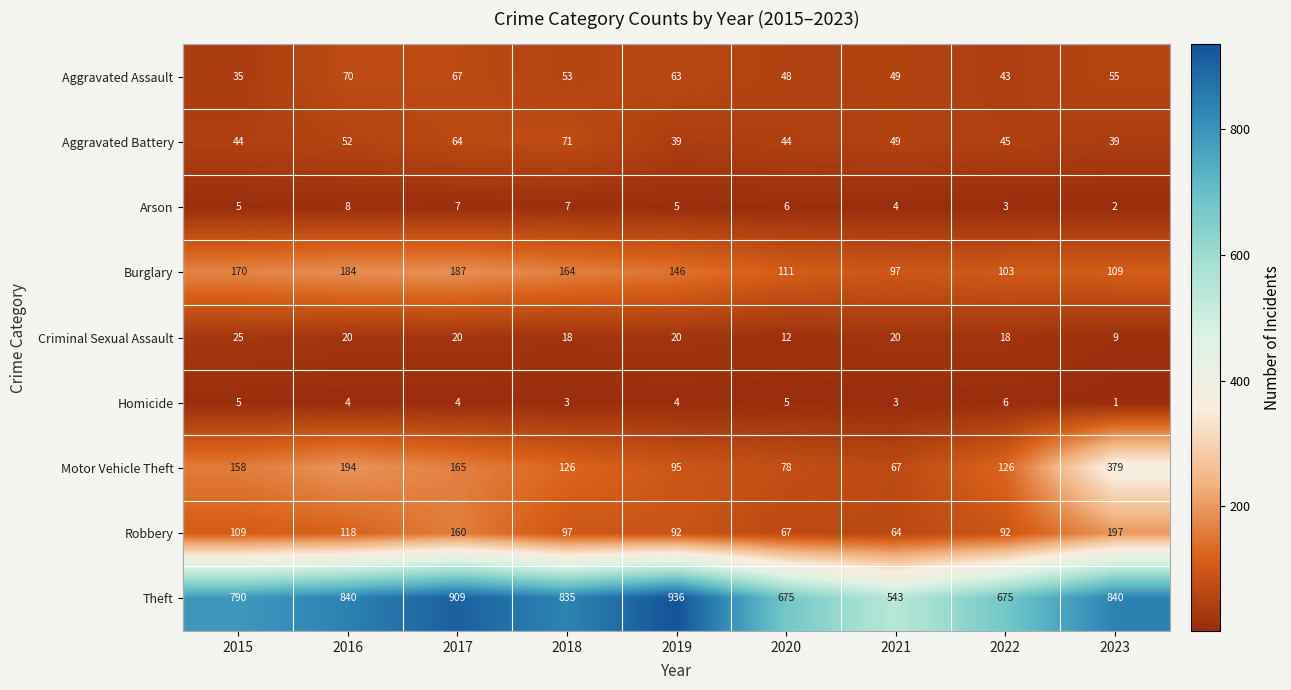

What is the sum of the Homicide values at 2016 and 2015?

9